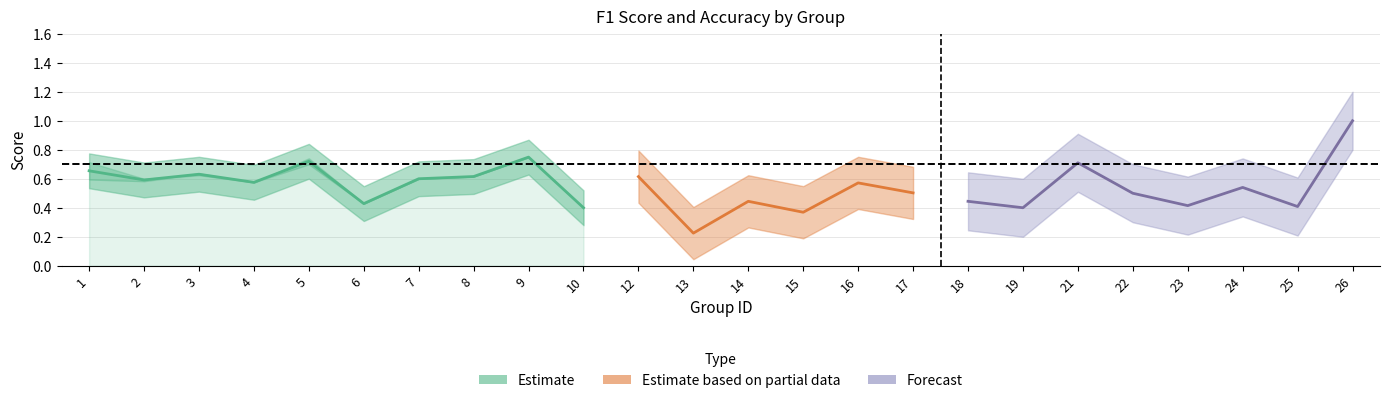

What is the difference between the second highest and minimum values in the accuracy series?

0.5